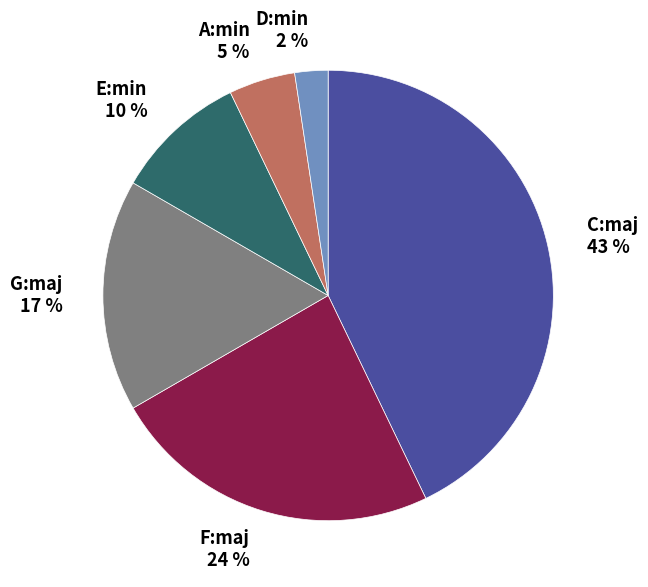

To the nearest percent, what portion does F:maj represent?

24%